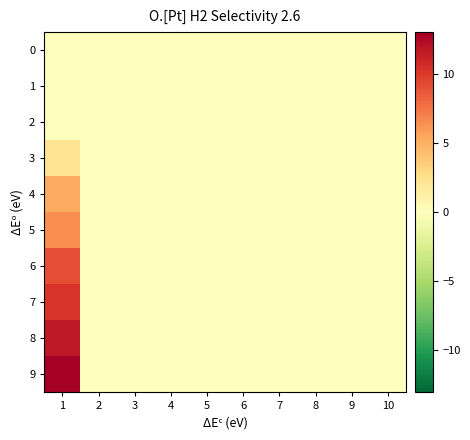

Count the number of categories in the chart.

10